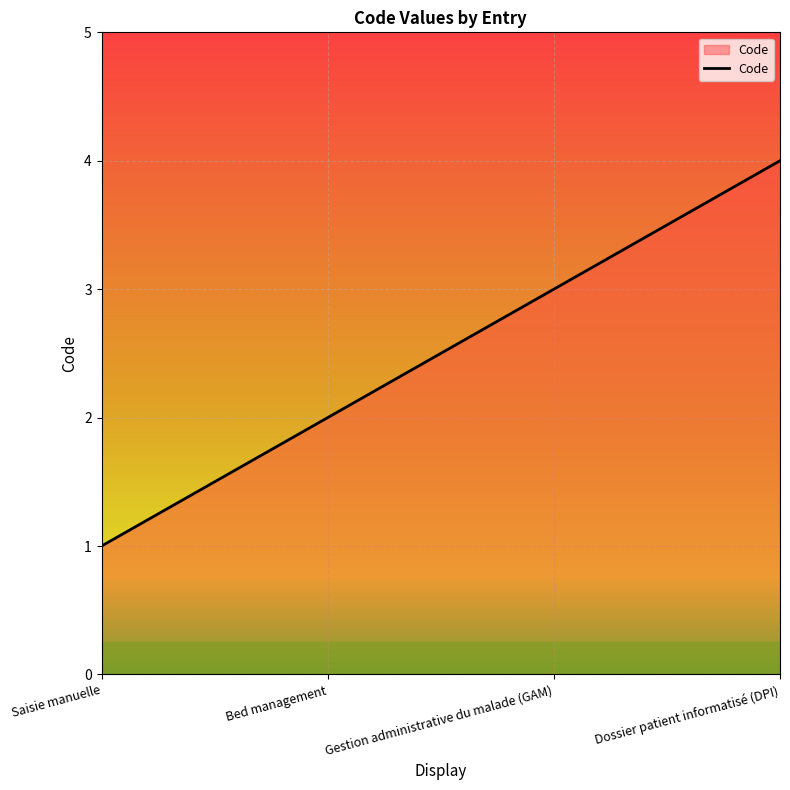

The value at Gestion administrative du malade (GAM) is 3. True or false?

True